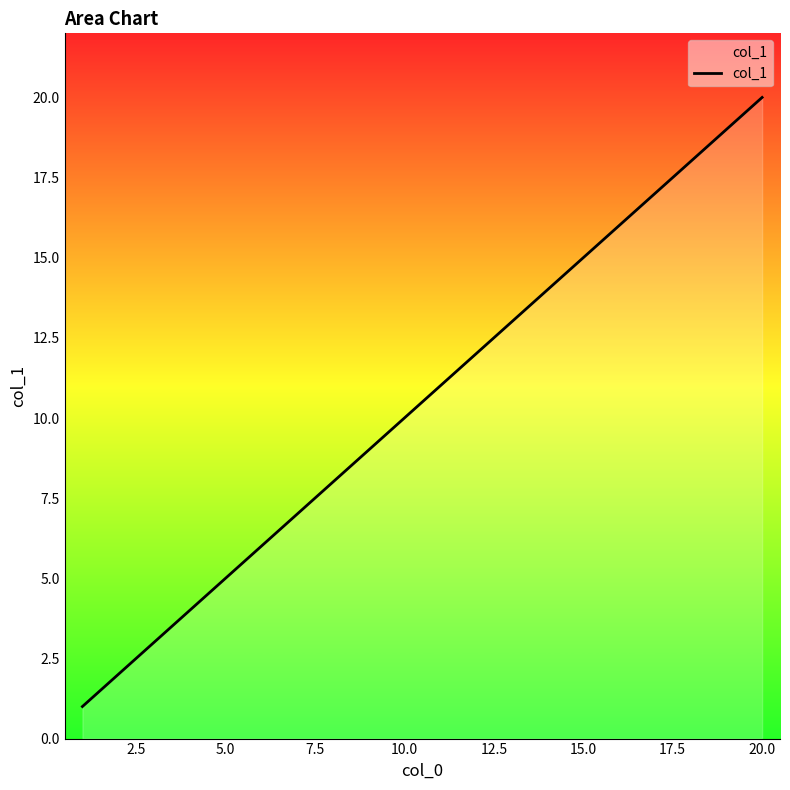

What is the smallest value displayed?

1